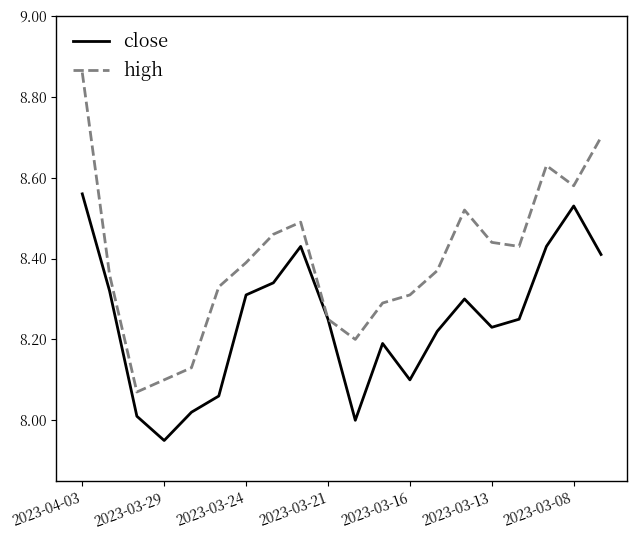

At how many categories does at least one series exceed 8?

20